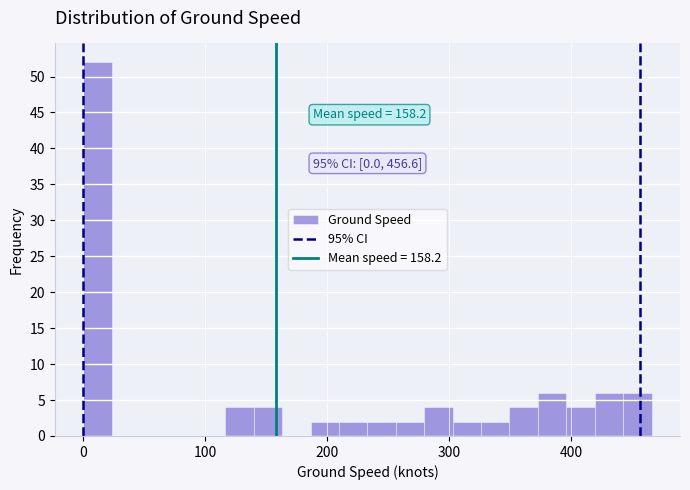

Around what value on the x-axis is the tallest bar? Give the approximate position of its centre, as read against the axis.

10